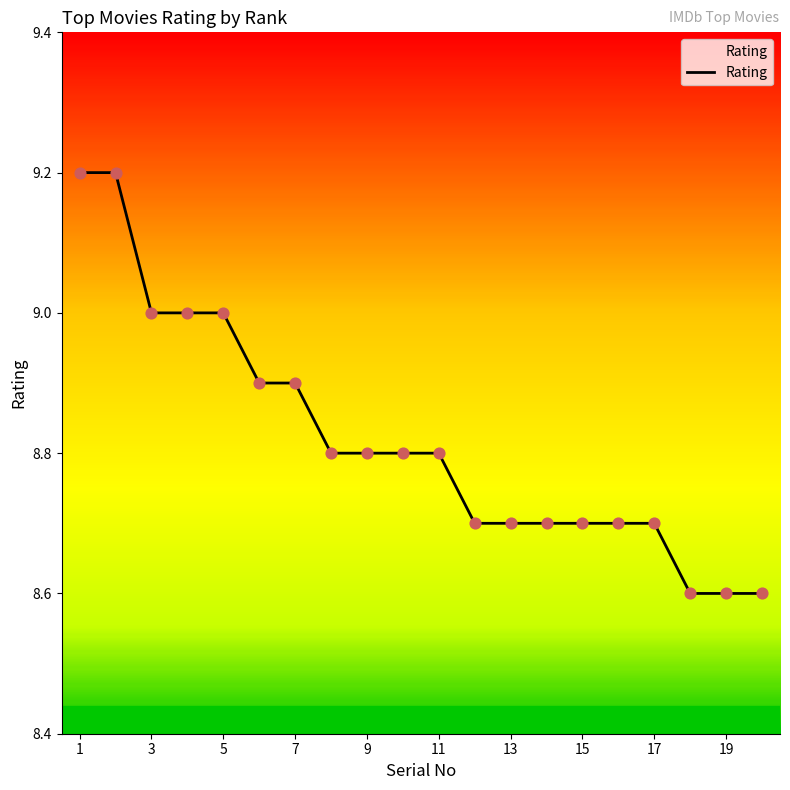

What is the difference between the maximum and minimum values?

0.6